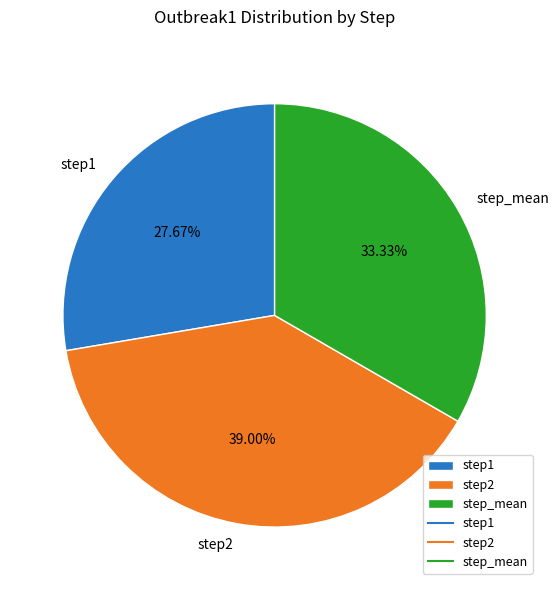

Does step_mean represent more than half of the total?

No